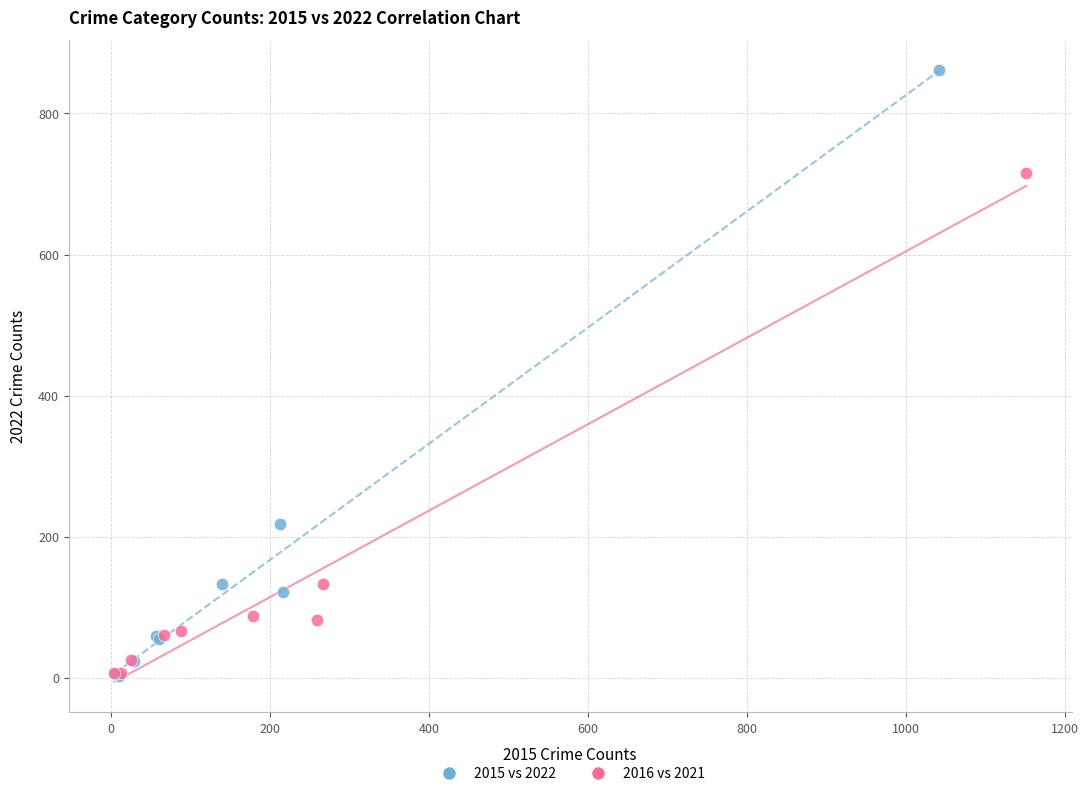

What are all the series names shown in the legend?

2015 vs 2022, 2016 vs 2021